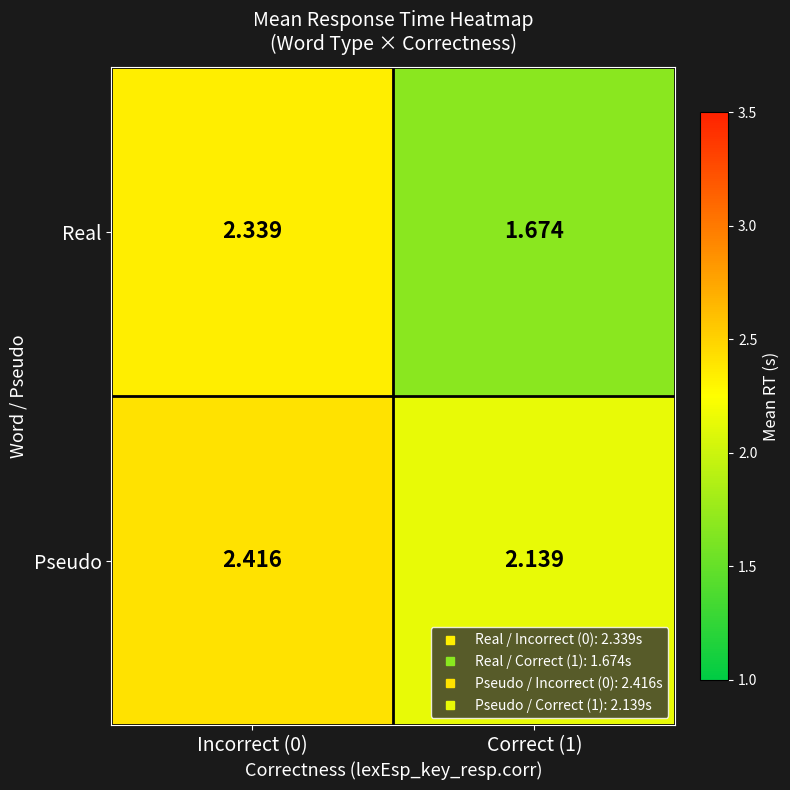

List the series in order of their peak value, lowest first.

Real, Pseudo